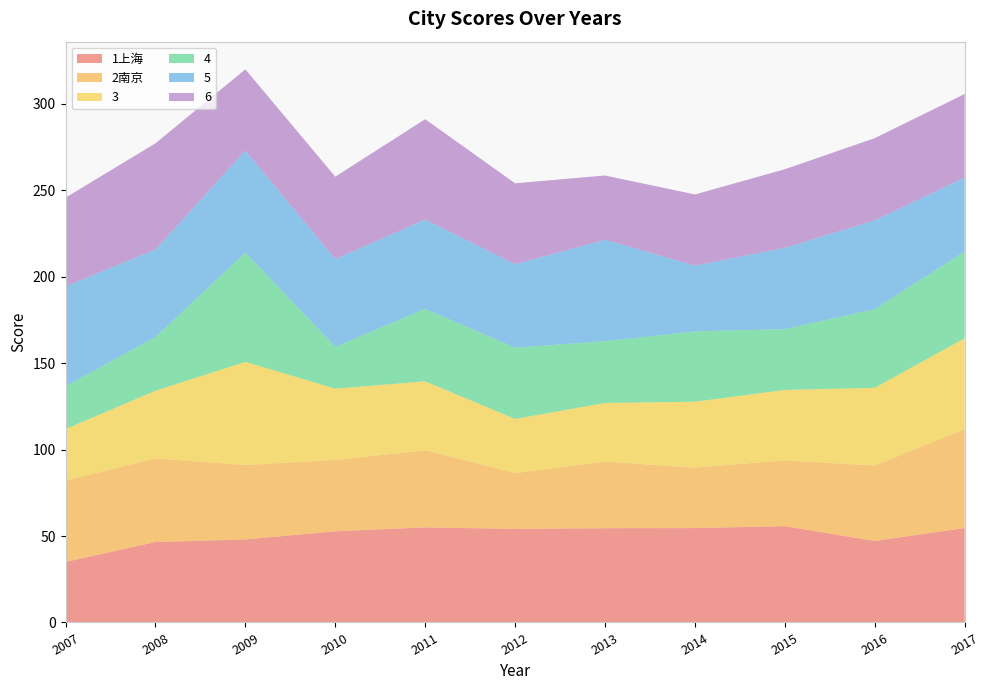

Reading left to right, extract all data points from this chart.

1上海: 2007=35.0	2008=46.5	2009=48.0	2010=52.7	2011=55.0	2012=54.1	2013=54.5	2014=54.6	2015=55.7	2016=47.2	2017=54.6
2南京: 2007=47.0	2008=48.4	2009=43.0	2010=41.2	2011=44.5	2012=32.3	2013=38.5	2014=35.0	2015=38.0	2016=43.6	2017=57.2
3: 2007=29.8	2008=39.1	2009=59.6	2010=41.2	2011=39.9	2012=31.3	2013=33.9	2014=38.1	2015=40.7	2016=44.9	2017=52.6
4: 2007=24.7	2008=31.1	2009=63.2	2010=24.3	2011=41.9	2012=41.2	2013=35.7	2014=40.7	2015=35.2	2016=45.5	2017=50.2
5: 2007=57.8	2008=50.6	2009=59.0	2010=50.7	2011=51.7	2012=48.3	2013=58.7	2014=38.0	2015=47.0	2016=51.4	2017=42.7
6: 2007=51.3	2008=61.4	2009=47.0	2010=47.7	2011=58.0	2012=46.8	2013=37.2	2014=41.1	2015=45.4	2016=47.5	2017=48.3